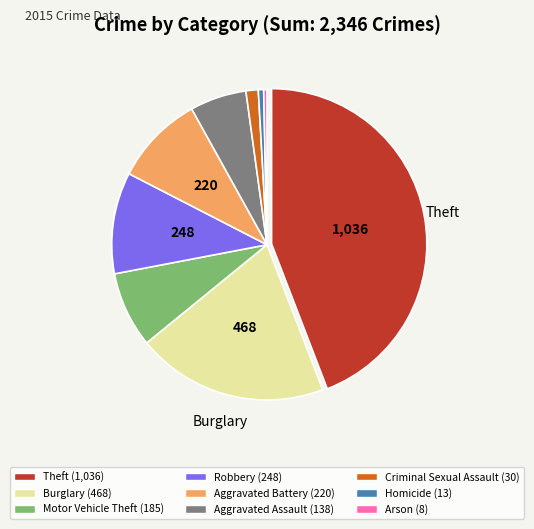

Is it true that Burglary is 20% of the pie?

True